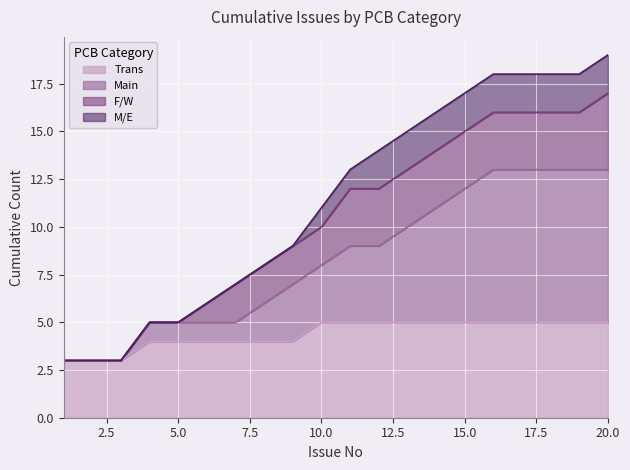

What are all the series names shown in the legend?

Trans, Main, F/W, M/E